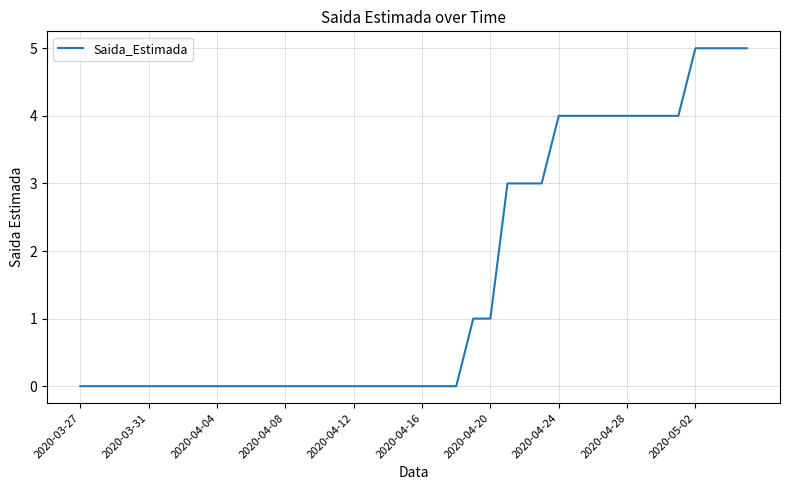

What is the greatest value displayed?

5